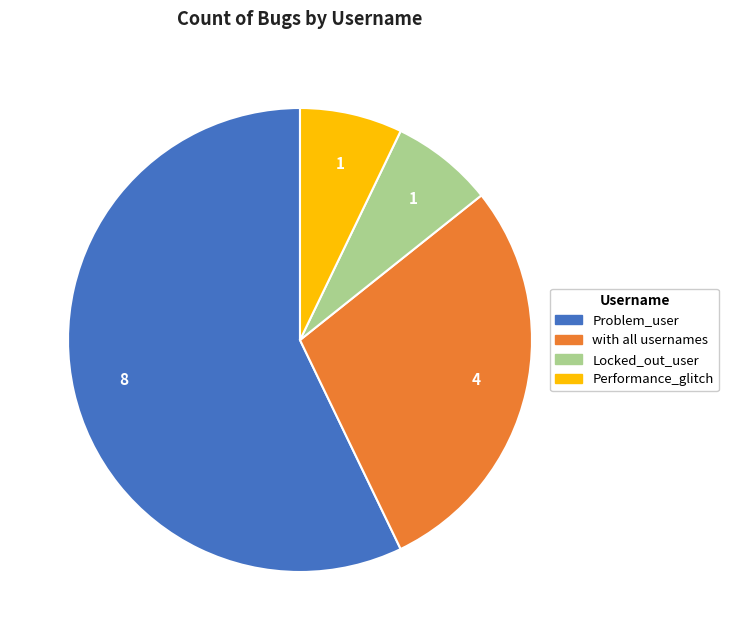

The Problem_user slice represents 67% of the pie. True or false?

False